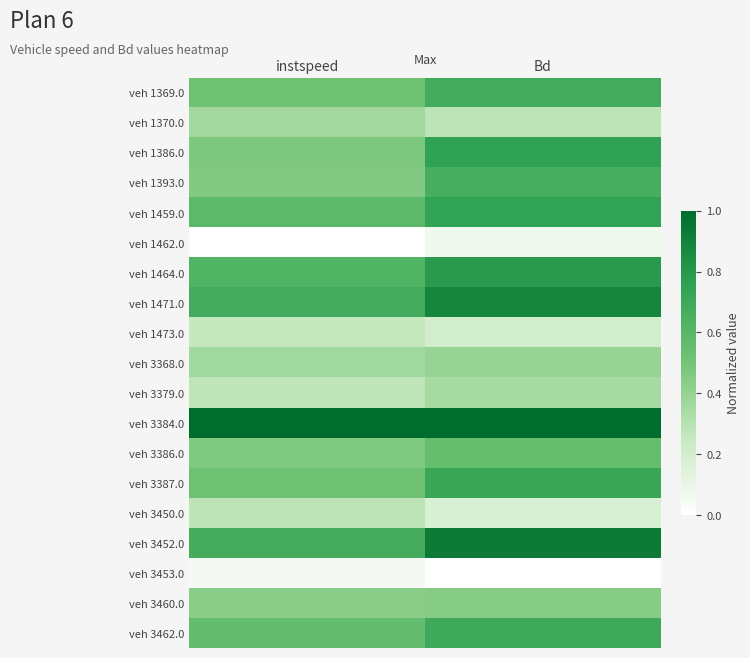

At which category is the sum across all series the highest?

Bd